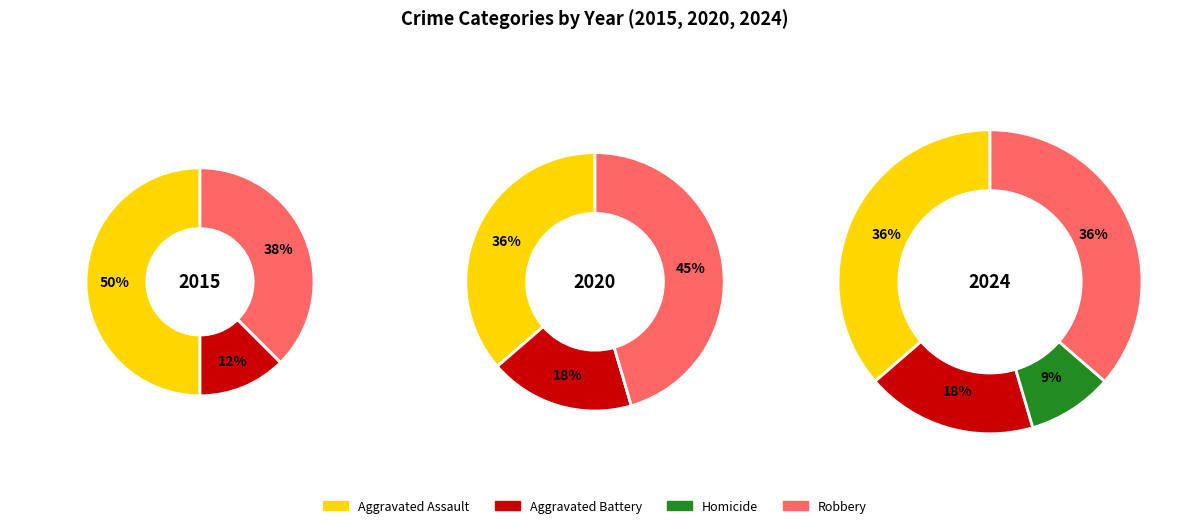

Does Aggravated Assault account for over 50% of the chart?

No